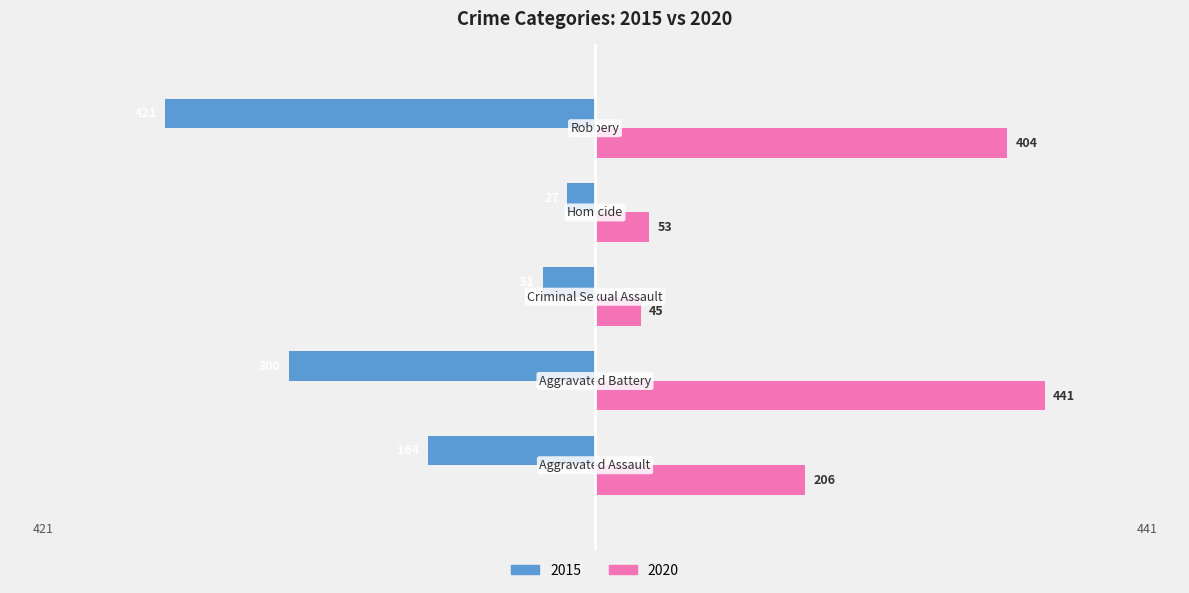

What is the difference between the maximum and minimum values in the 2015 series?

394